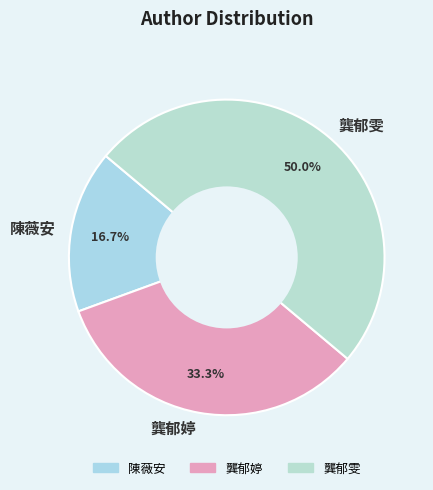

Between 龔郁婷 and 龔郁雯, which is larger?

龔郁雯